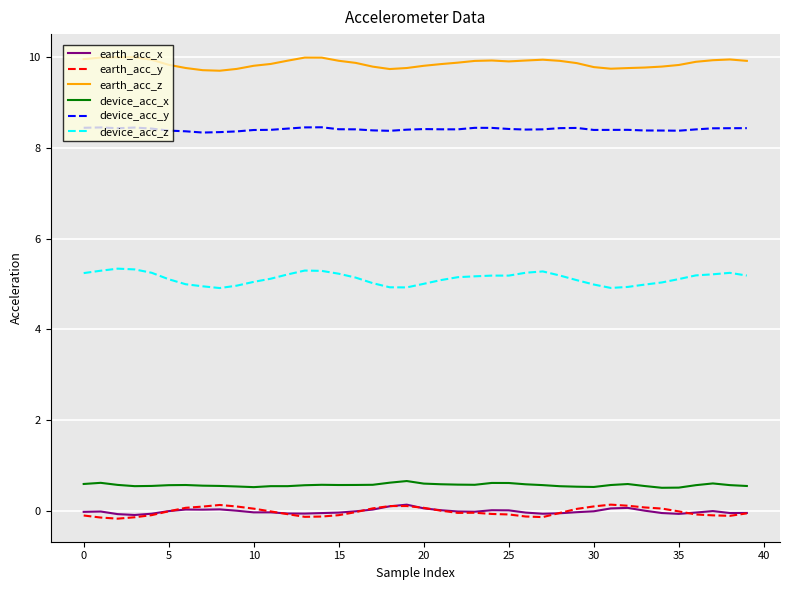

At how many categories does at least one series exceed 2?

40